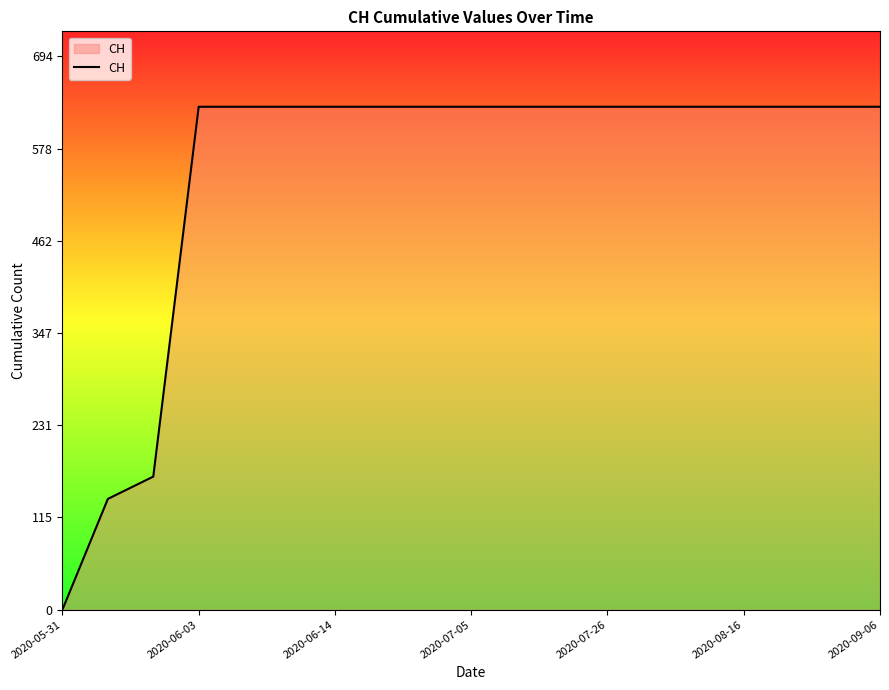

What is the maximum value shown in the chart?

631